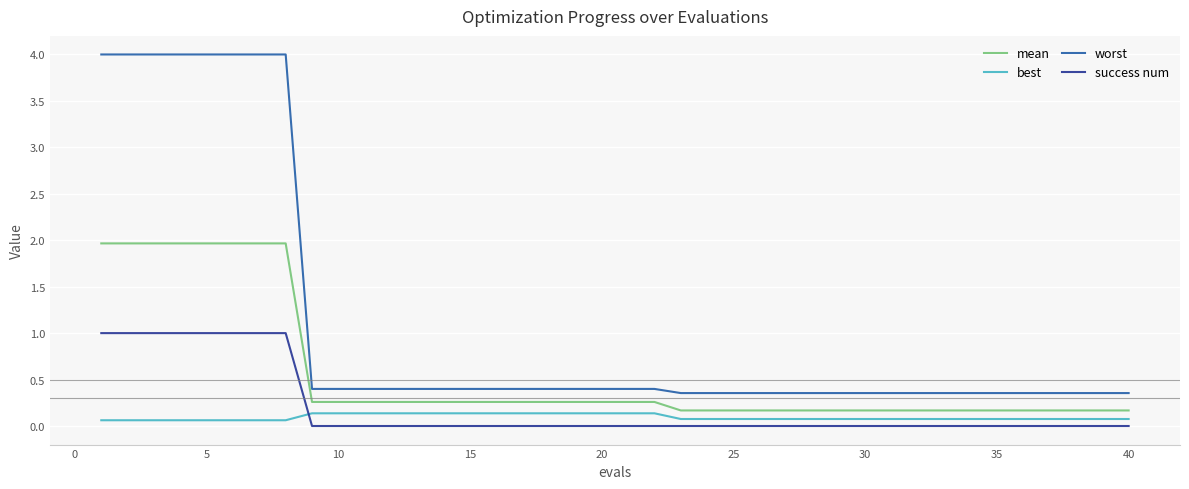

Which series has the largest total across all categories?

worst